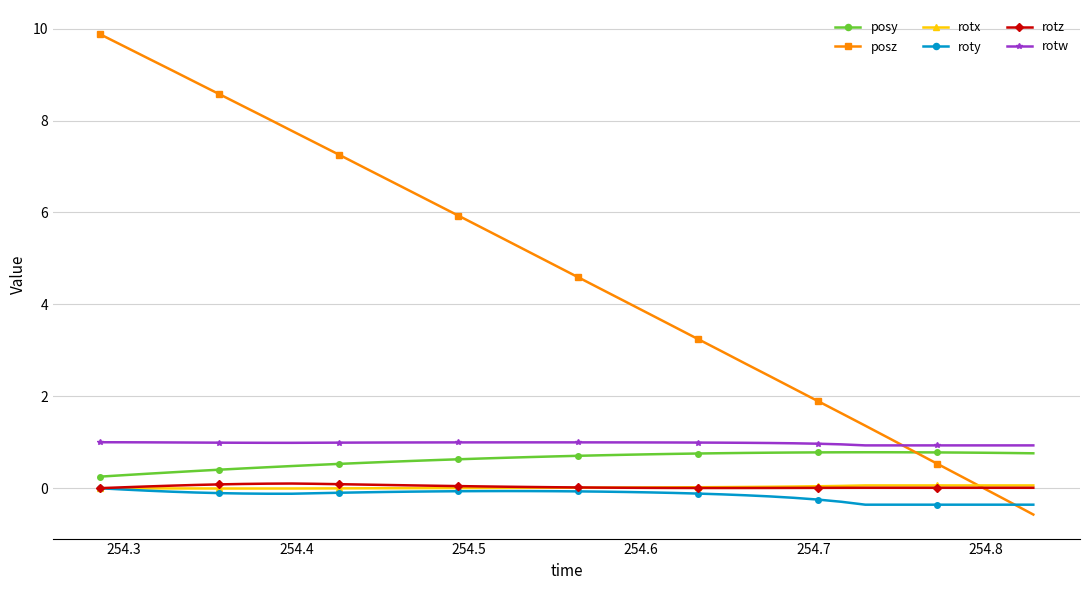

True or false: posy and roty intersect in this chart.

False